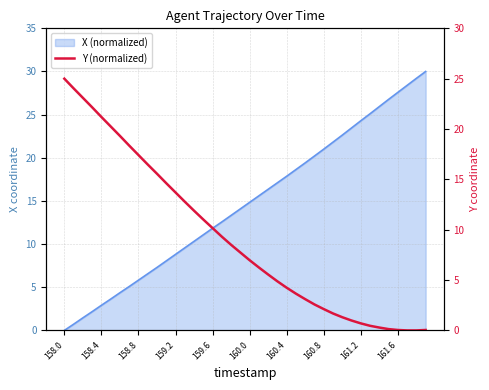

What is the difference between the second highest and second lowest values?

24.0